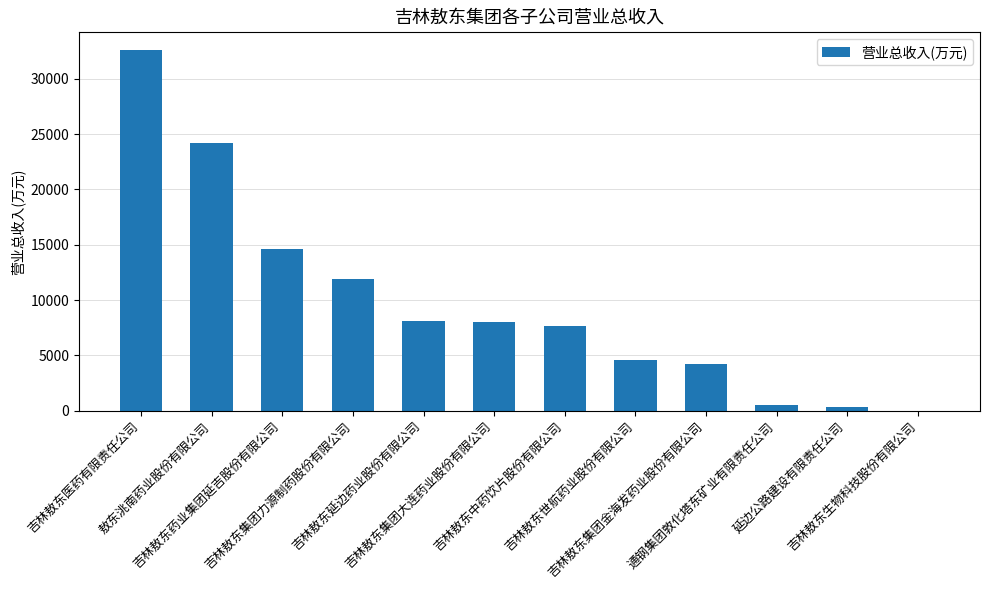

The chart shows a value of 14589.8 at 吉林敖东药业集团延吉股份有限公司. True or false?

True